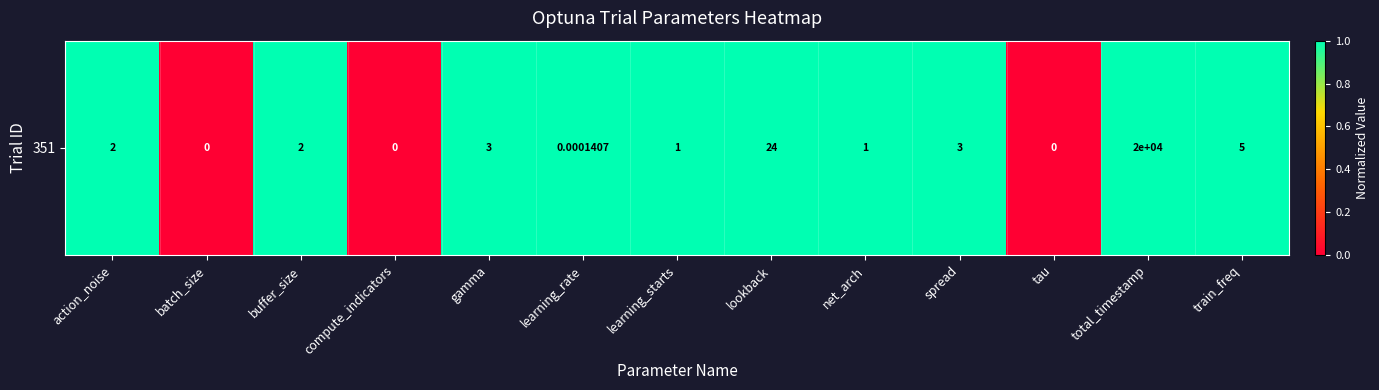

The chart shows a value of 1 at net_arch. True or false?

True